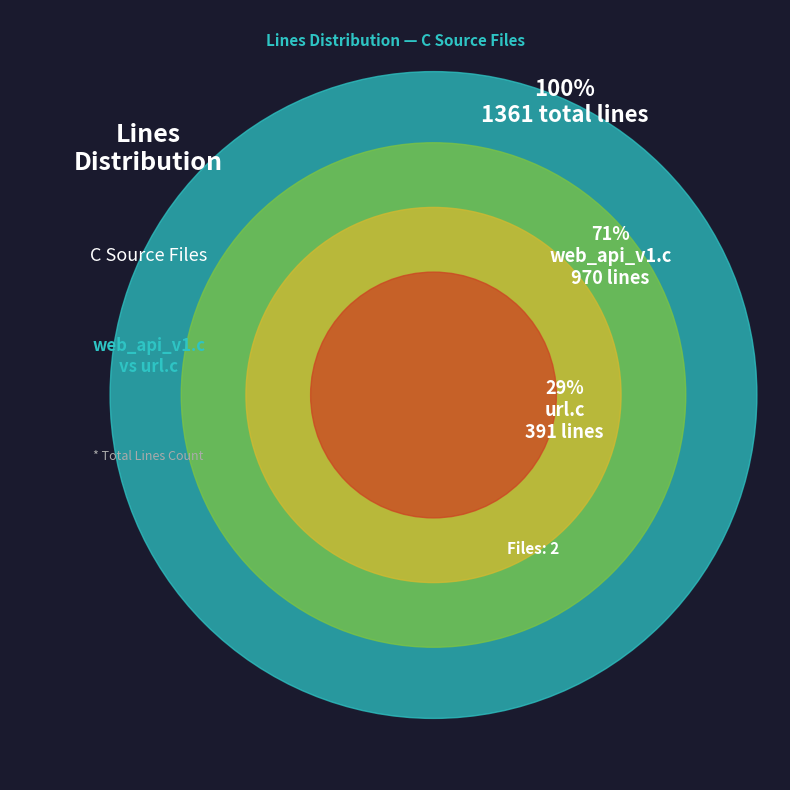

Between web/api/web_api_v1.c and libnetdata/url/url.c, which is larger?

web/api/web_api_v1.c